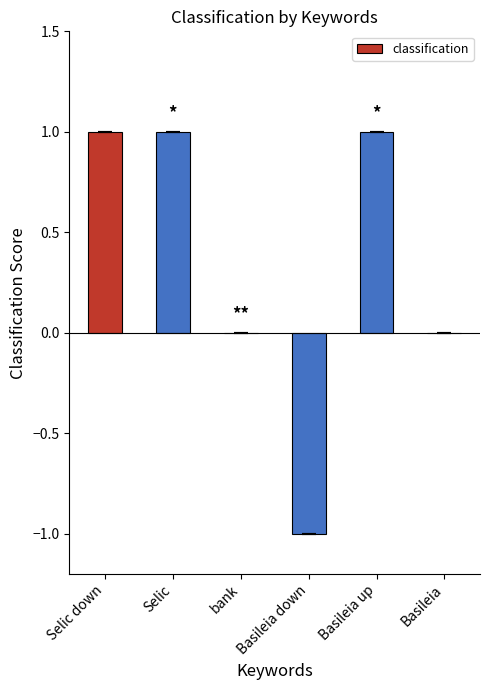

What is the change in value from Basileia down to Basileia up?

+2